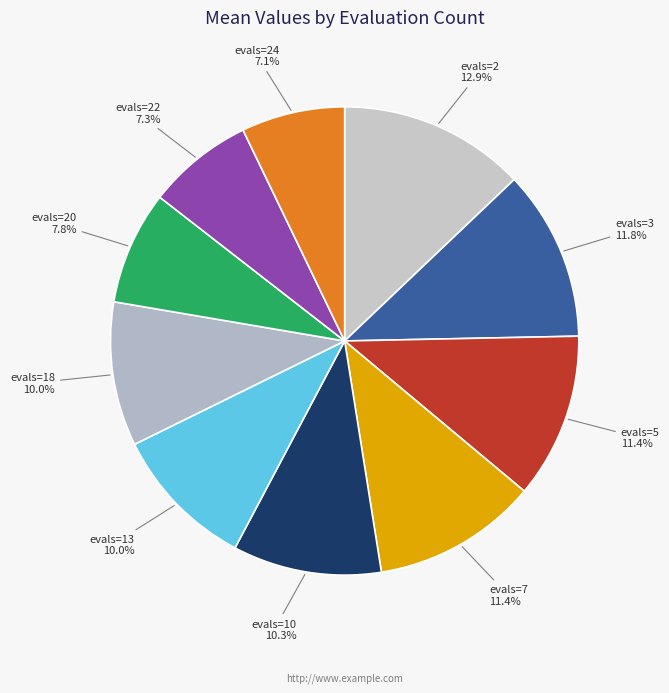

How many slices are in this pie chart?

10